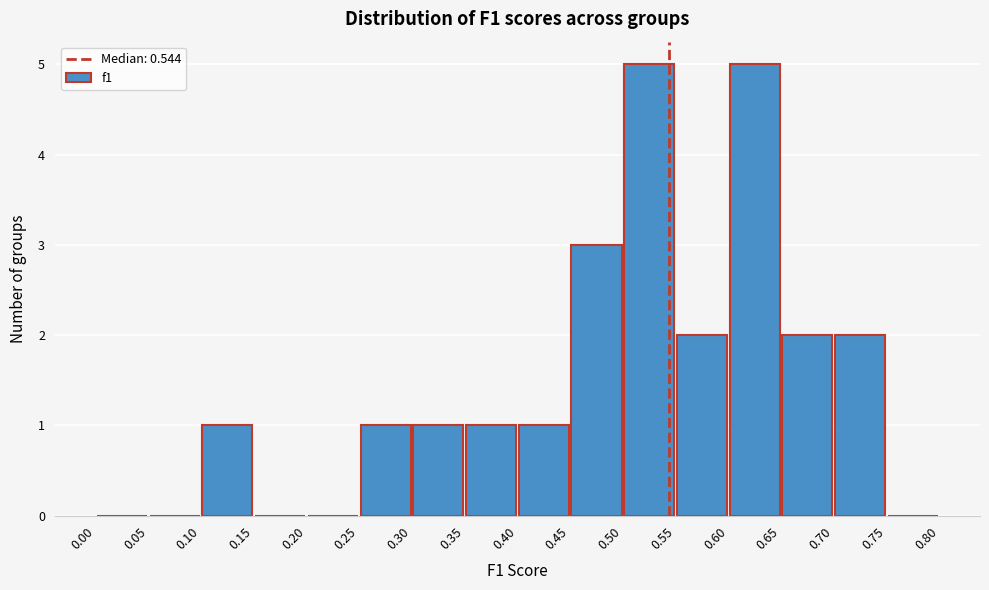

Reading left to right, transcribe this chart: for each bar, give the range it covers on the x-axis and its height. The values are not printed on the chart, so give them approximately, as read against the axis.

0.00 to 0.05: 0
0.05 to 0.10: 0
0.10 to 0.15: 1
0.15 to 0.20: 0
0.20 to 0.25: 0
0.25 to 0.30: 1
0.30 to 0.35: 1
0.35 to 0.40: 1
0.40 to 0.45: 1
0.45 to 0.50: 3
0.50 to 0.55: 5
0.55 to 0.60: 2
0.60 to 0.65: 5
0.65 to 0.70: 2
0.70 to 0.75: 2
0.75 to 0.80: 0